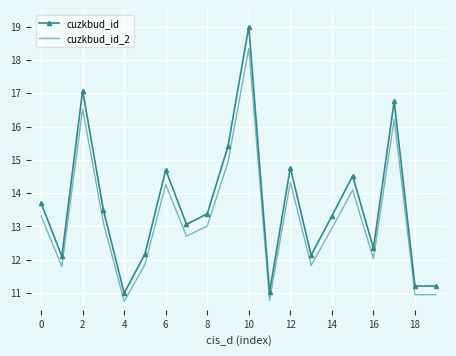

What are all the series names shown in the legend?

cuzkbud_id, cuzkbud_id_2